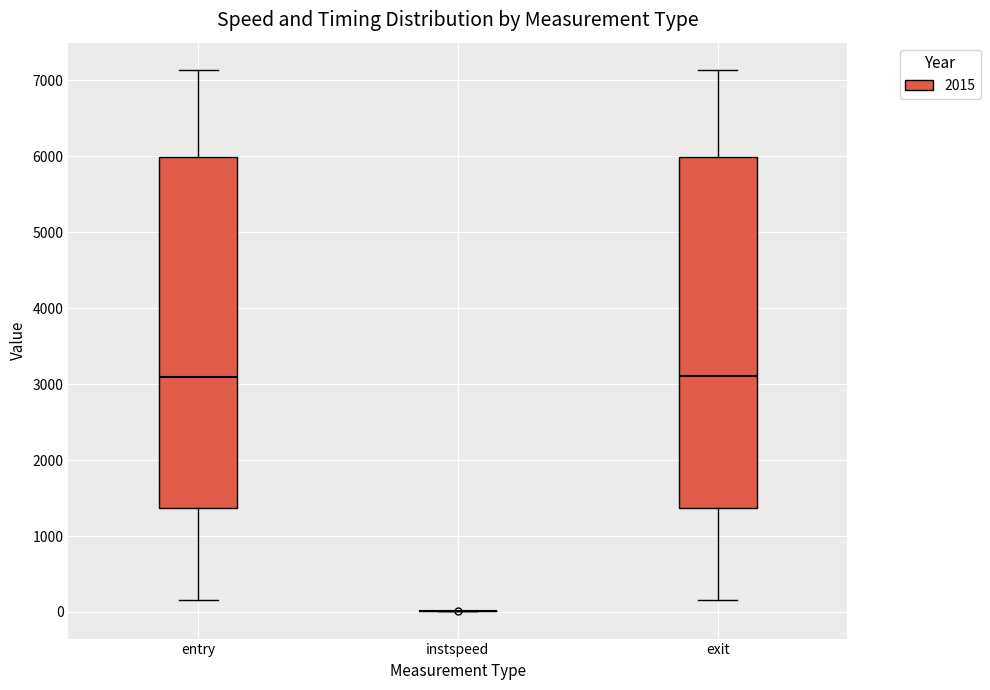

Where does the lower whisker of the box for entry end on the y-axis? The values are not printed on the chart, so give them approximately, as read against the axis.

200